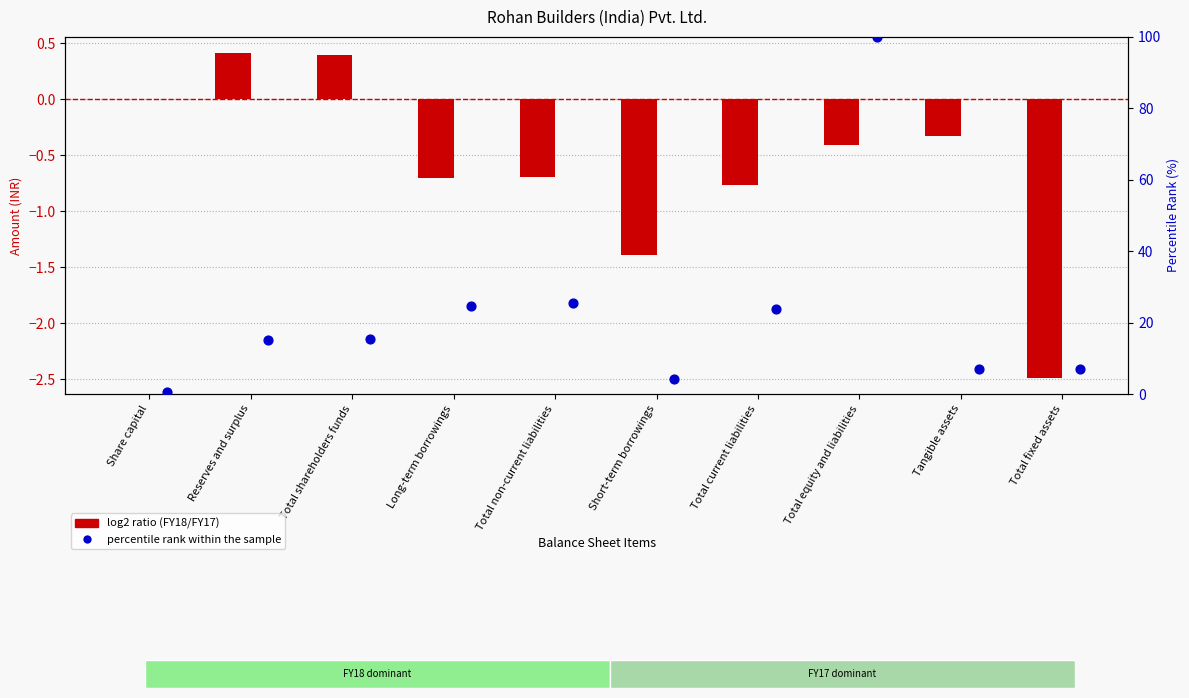

At which category is the sum across all series the highest?

Total equity and liabilities